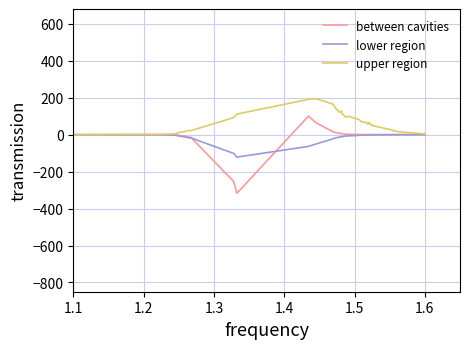

Which series has the largest range (max minus min)?

between cavities